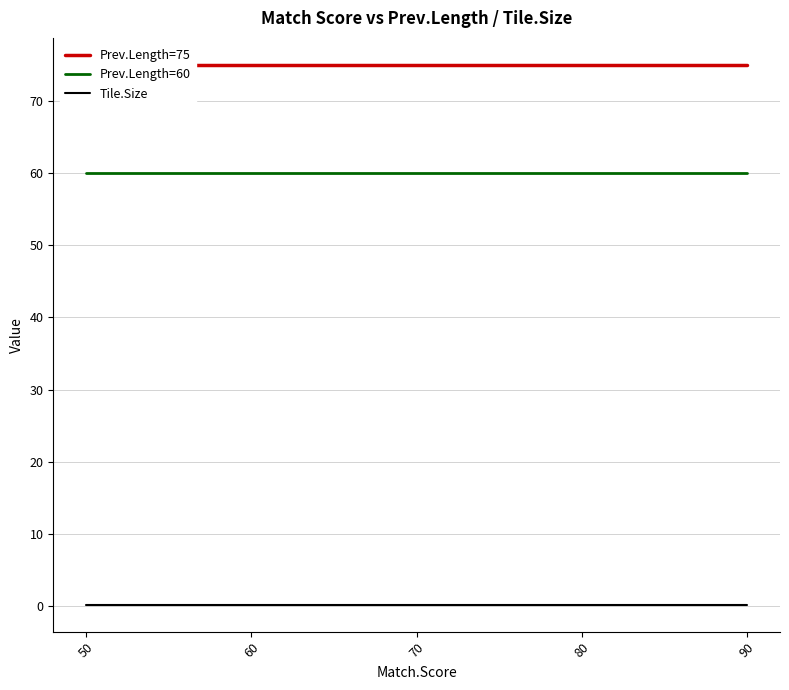

What is the difference between the highest and lowest values at 50?

74.8